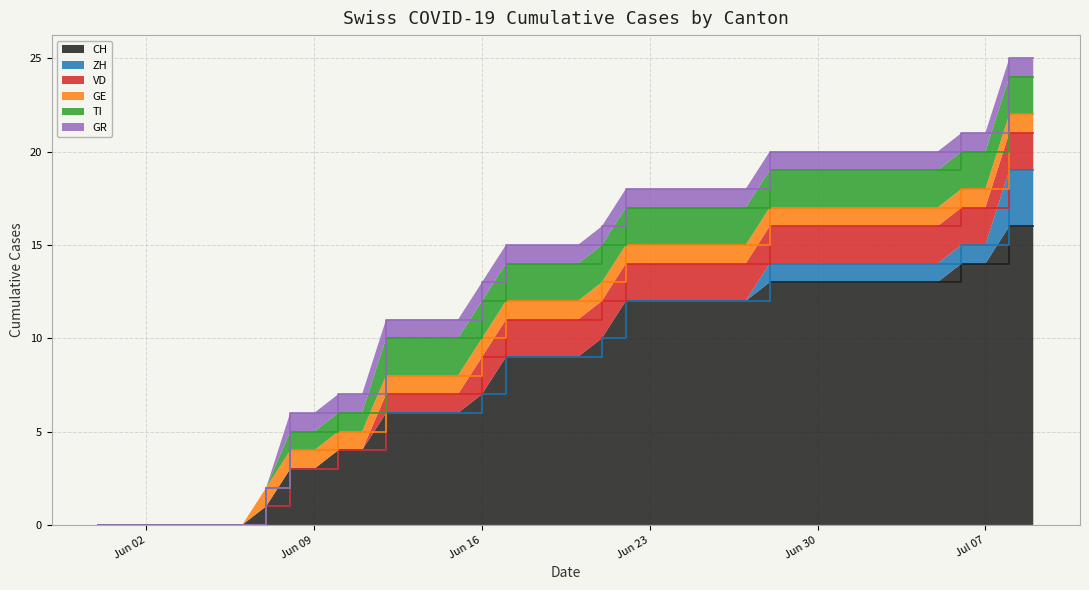

True or false: TI and GE intersect in this chart.

False